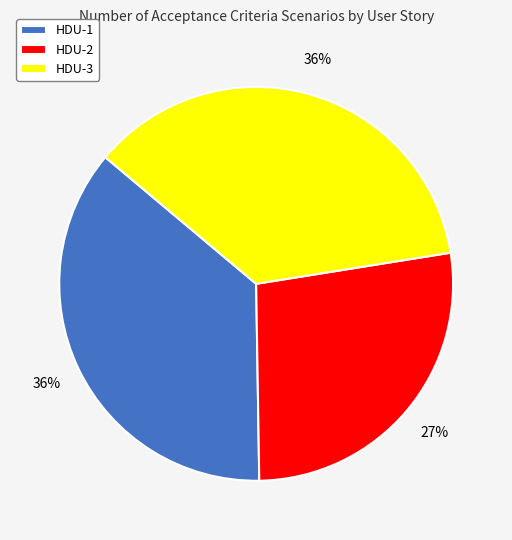

To the nearest percent, what is the average slice percentage?

33%